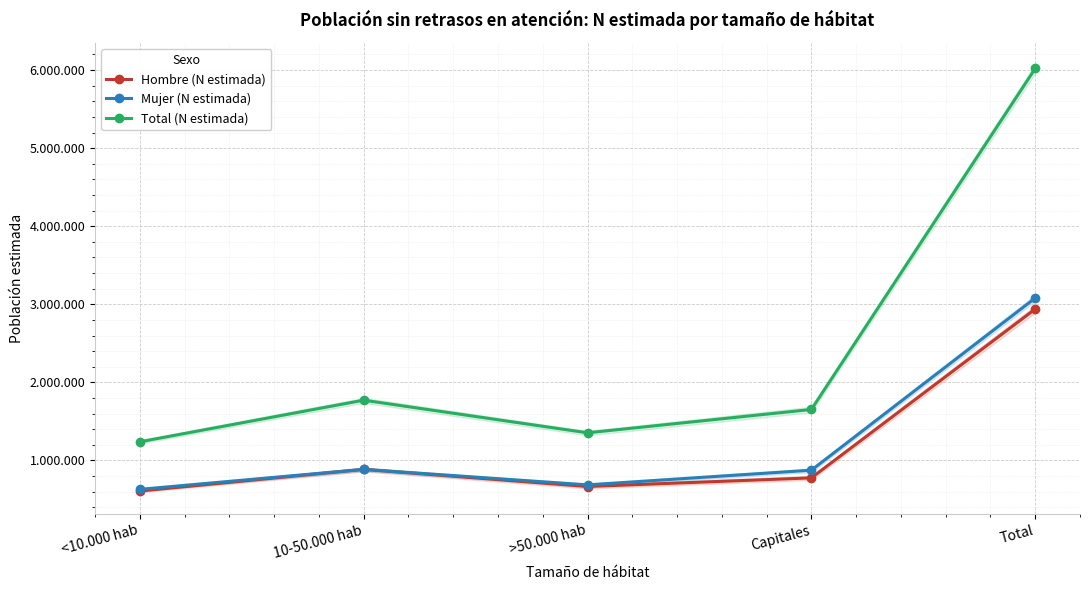

How many lines are shown in the chart?

3